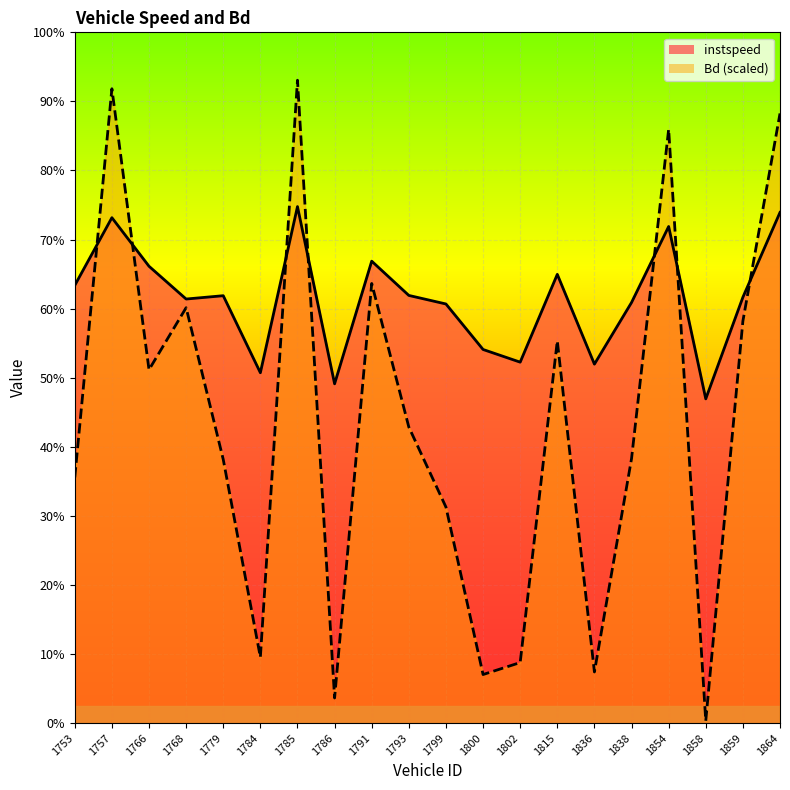

Is it true that Bd equals 18.6 at 1785?

True